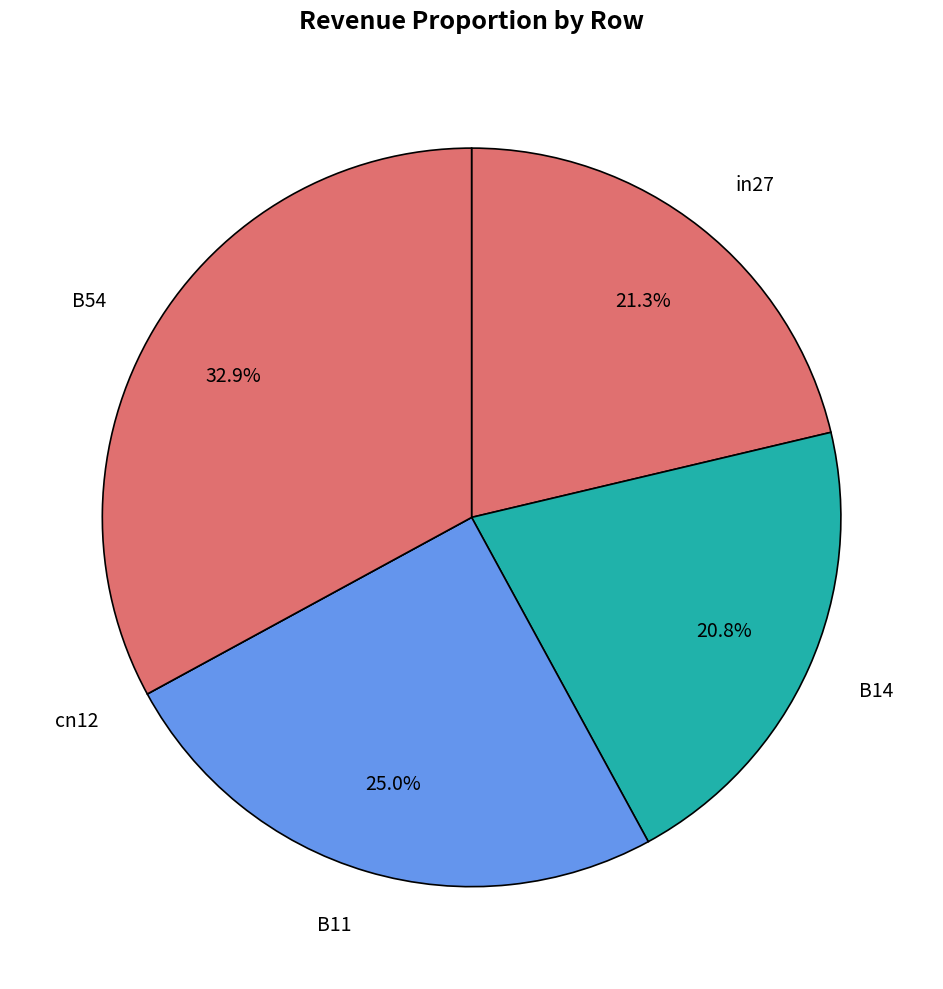

Which category has the biggest portion of the pie?

B54